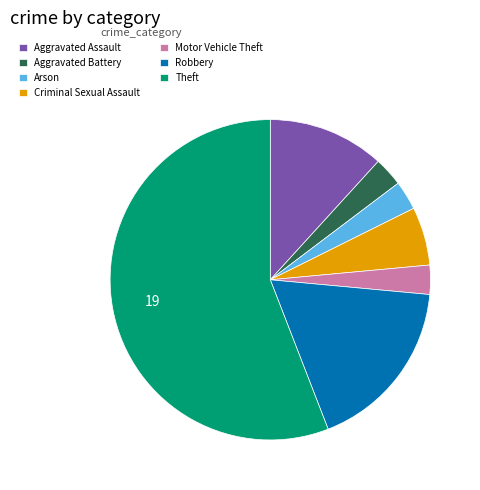

Approximately how many times larger is the value at Robbery compared to Arson?

6.0